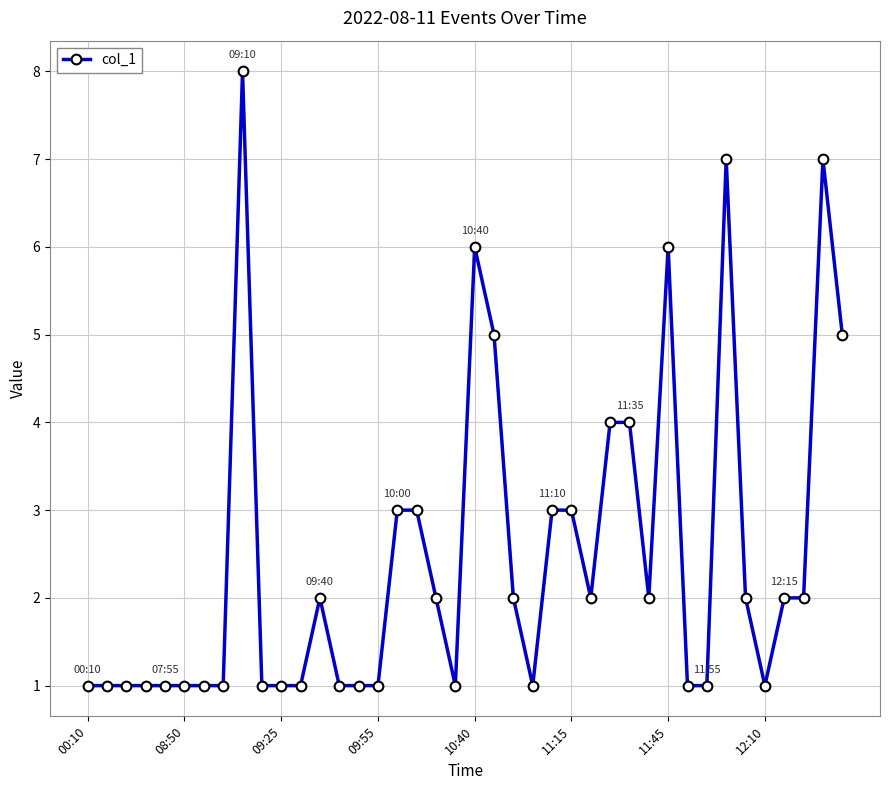

Count the number of data series in this chart.

1